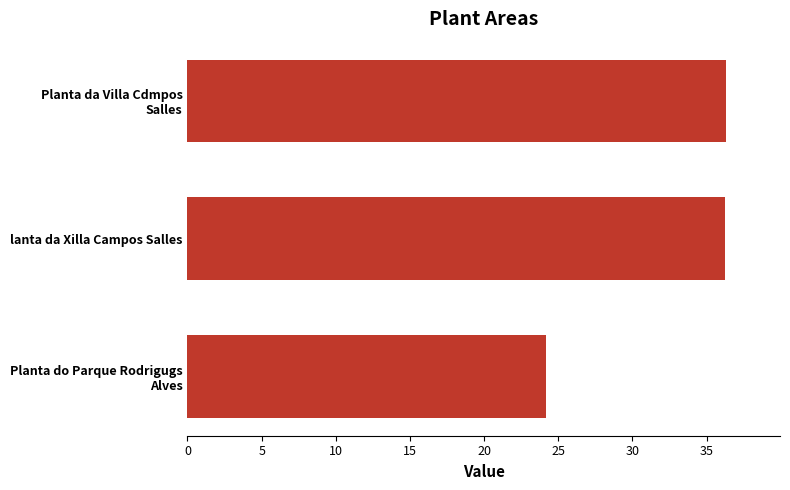

How many categories are shown in the chart?

3